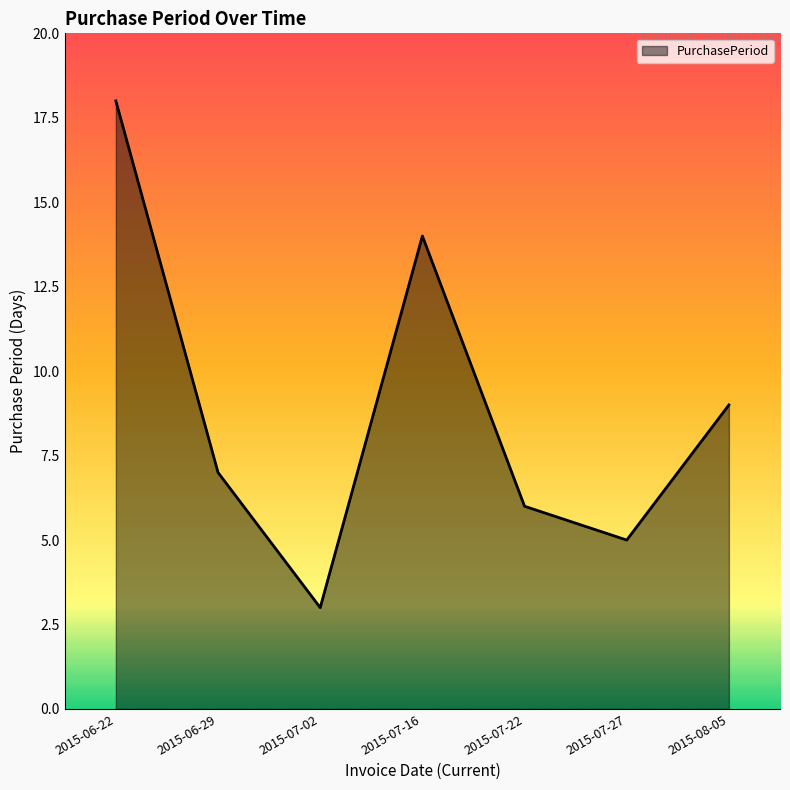

What position from the left is 2015-07-02?

3